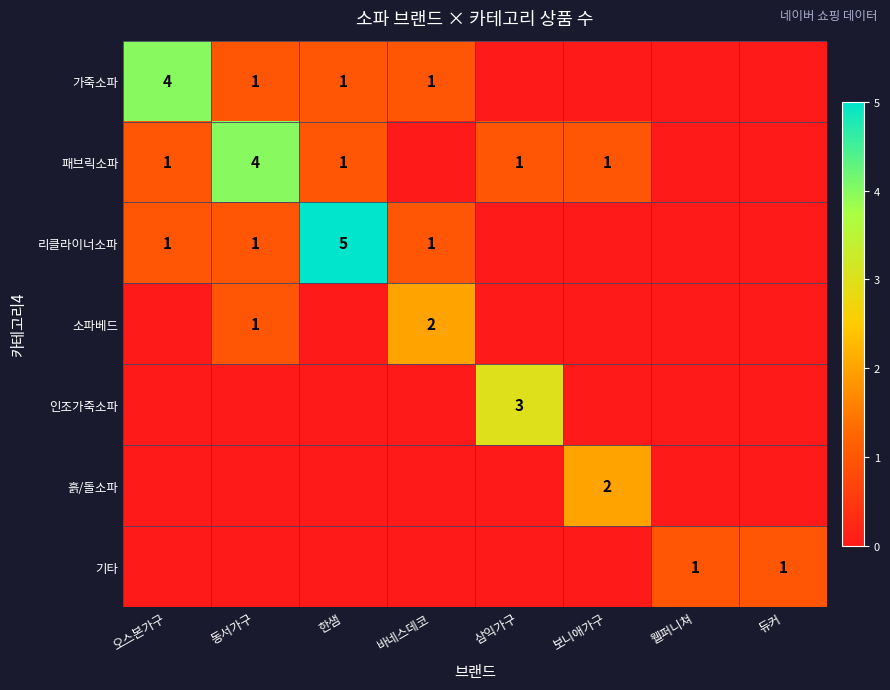

The 리클라이너소파 series shows 5 at 한샘. True or false?

True